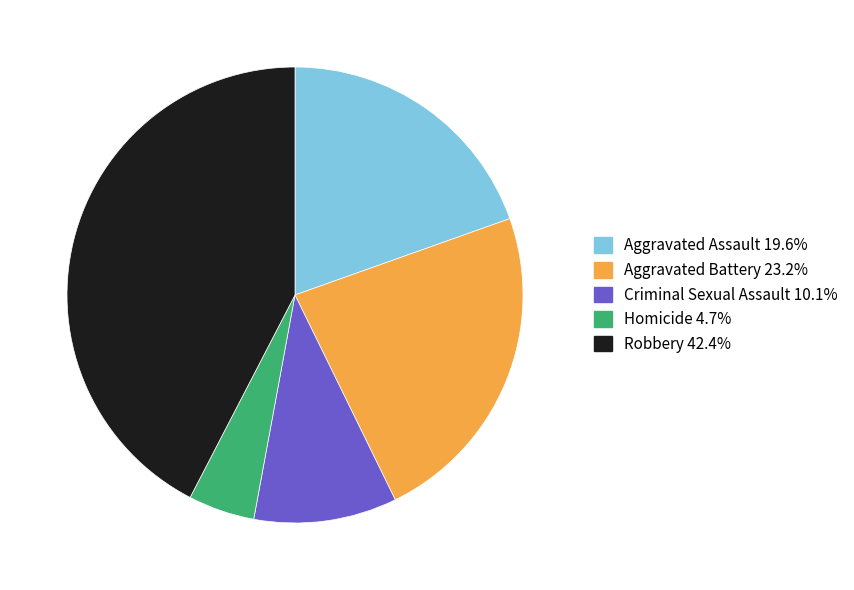

Is there any slice that represents more than half of the pie?

No